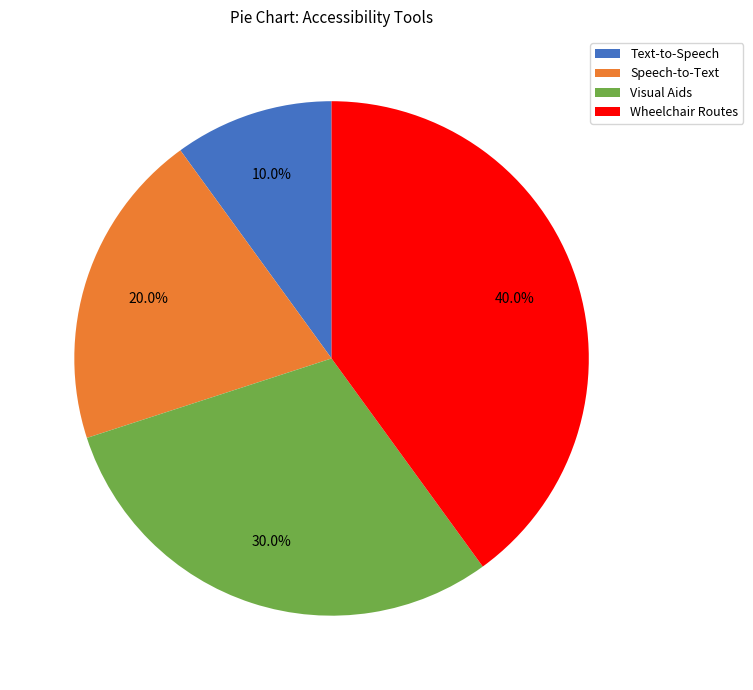

What is the largest slice in the pie chart?

Wheelchair Routes